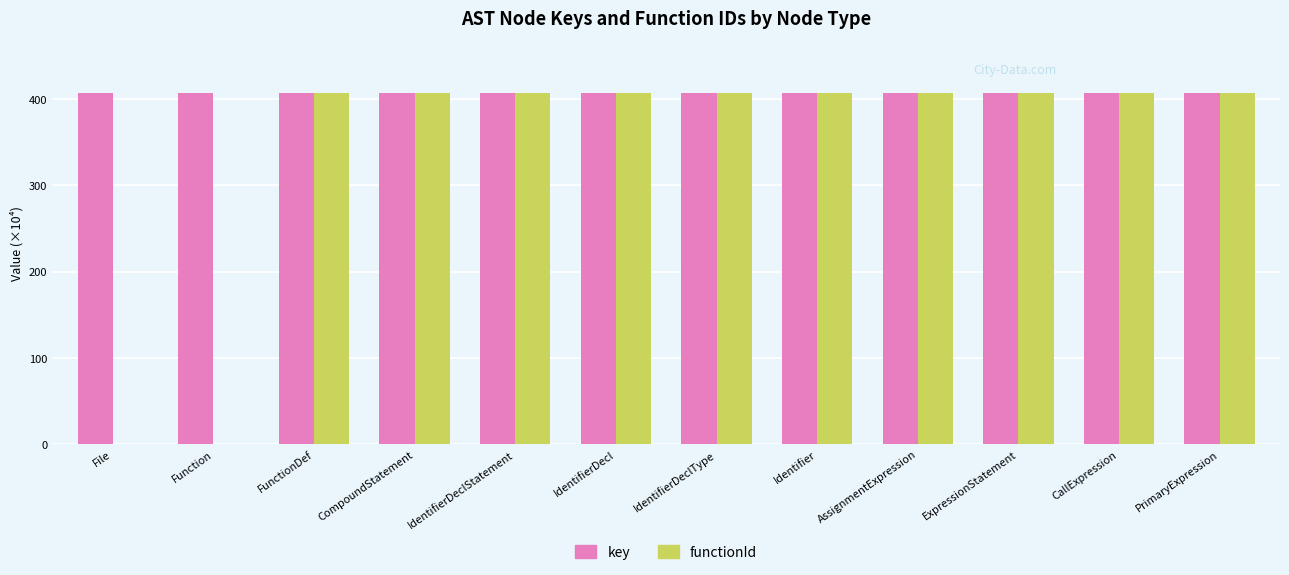

Count the number of categories in the chart.

12